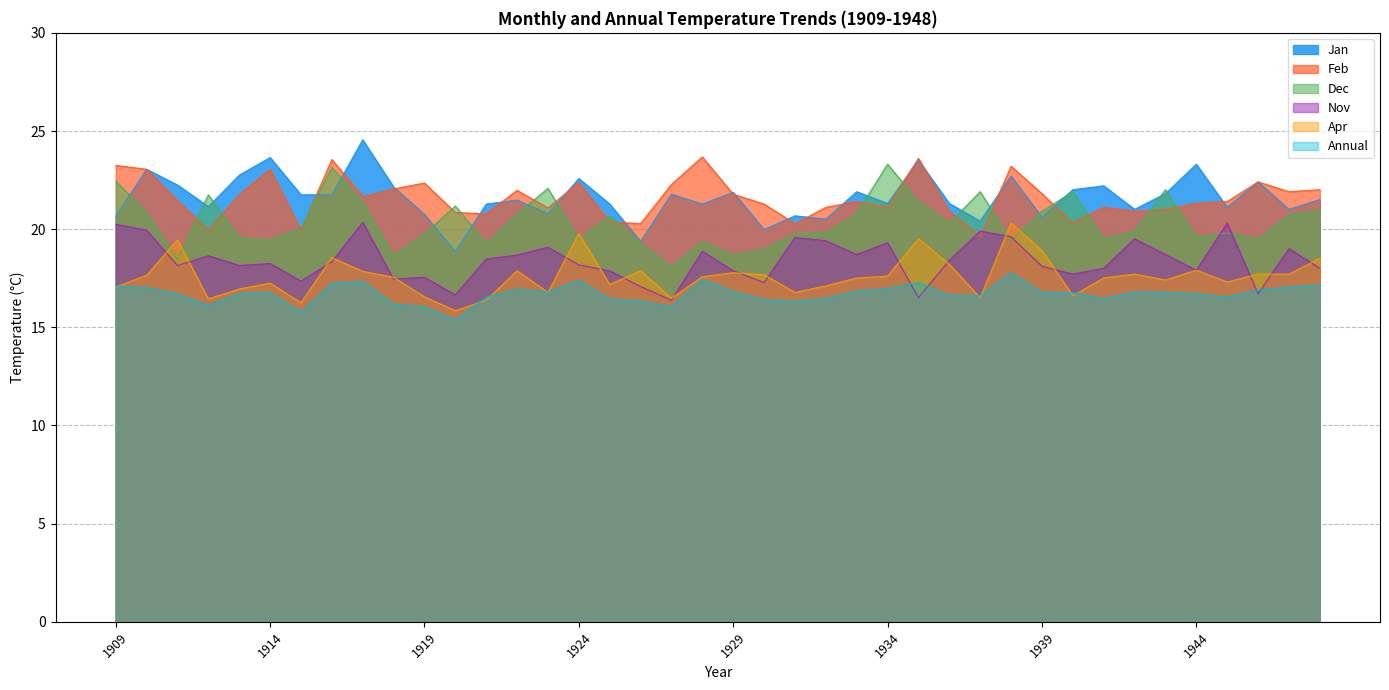

What is the difference between the second highest and second lowest values in the Jan series?

4.3